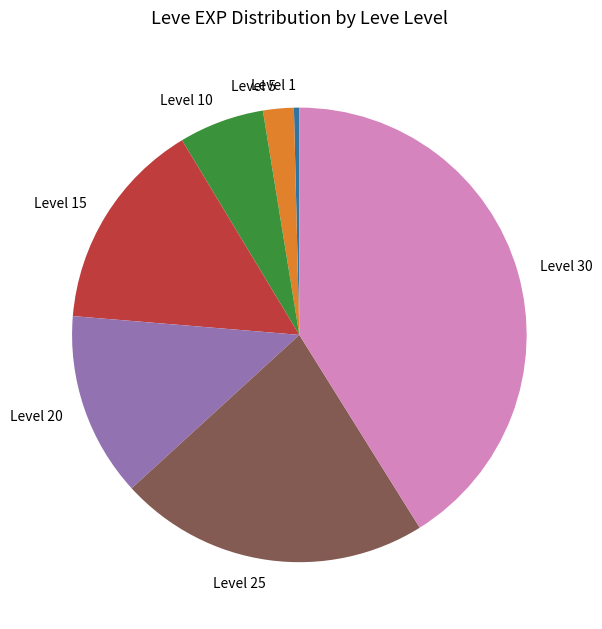

Is the sum of Level 30 and Level 15 greater than half?

Yes